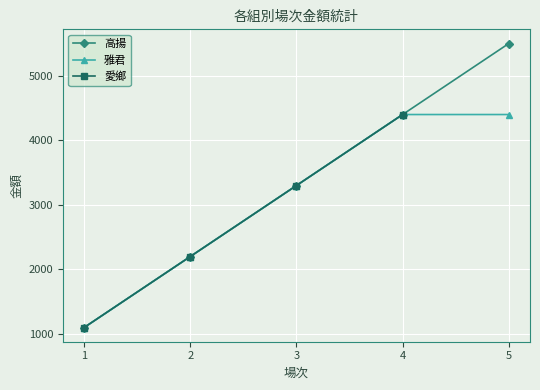

At 5, list the series in order from smallest to largest.

雅君, 高揚